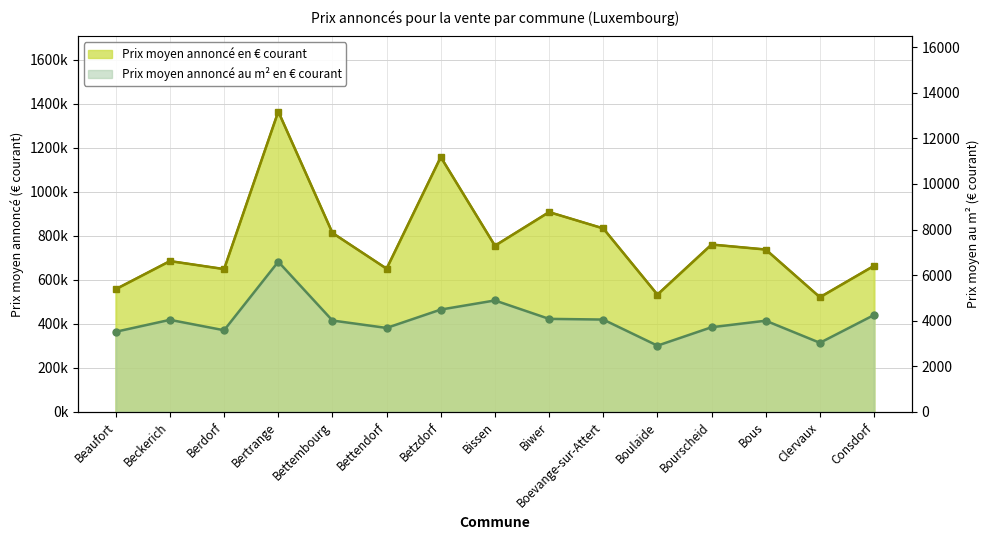

What position from the left is Boulaide?

11